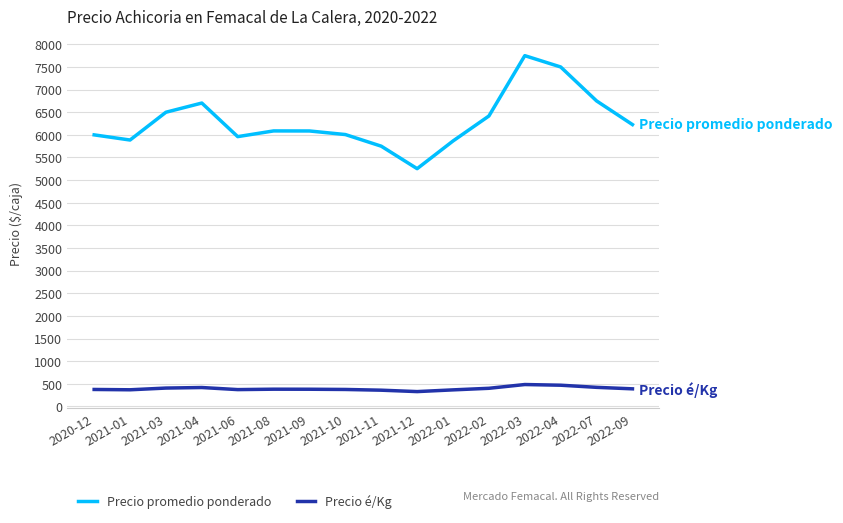

Count the number of categories in the chart.

16